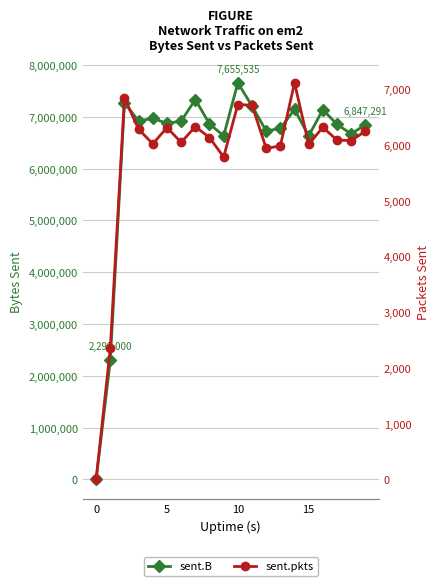

Reading left to right, list all the values displayed in this chart.

sent.B: 0	2299000	7270243	6916322	6969408	6872127	6916764	7332436	6862354	6632223	7655535	7209157	6725681	6774512	7141449	6632829	7136004	6852813	6669595	6847291
sent.pkts: 0	2351	6838	6278	6017	6310	6043	6327	6130	5781	6723	6710	5938	5979	7112	6009	6314	6085	6076	6245